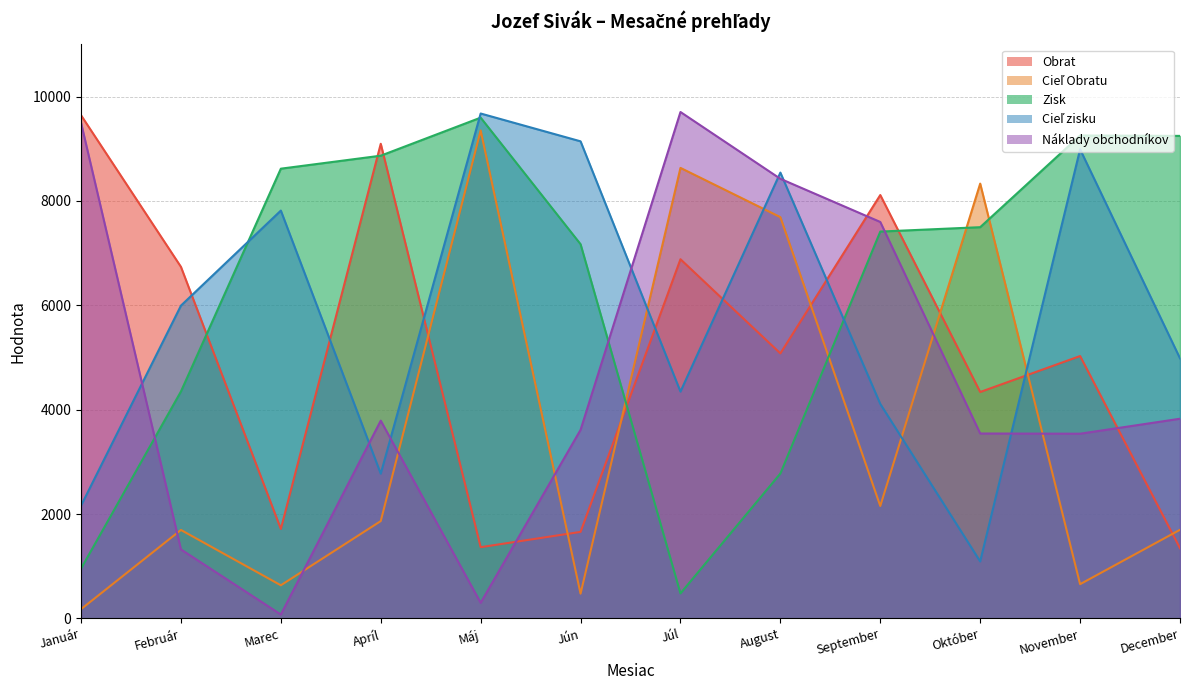

Where does the Cieľ zisku series first go above 5994?

Marec